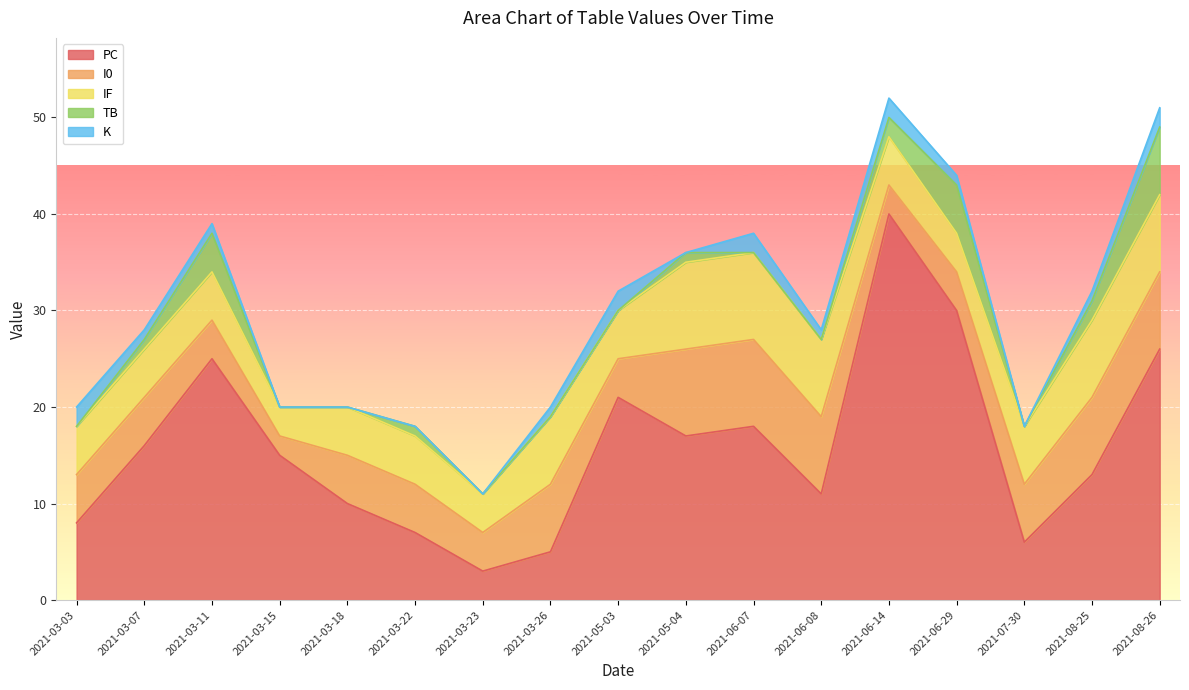

What is the average value of the K series?

1